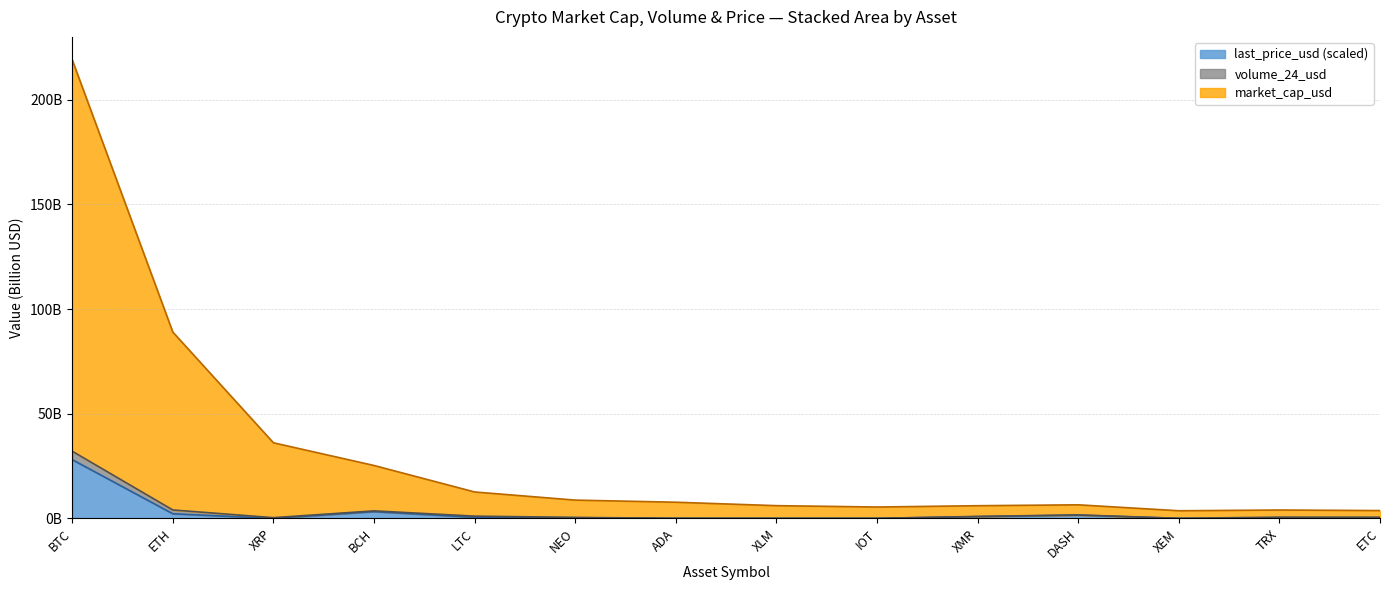

True or false: market_cap_usd and last_price_usd intersect in this chart.

False